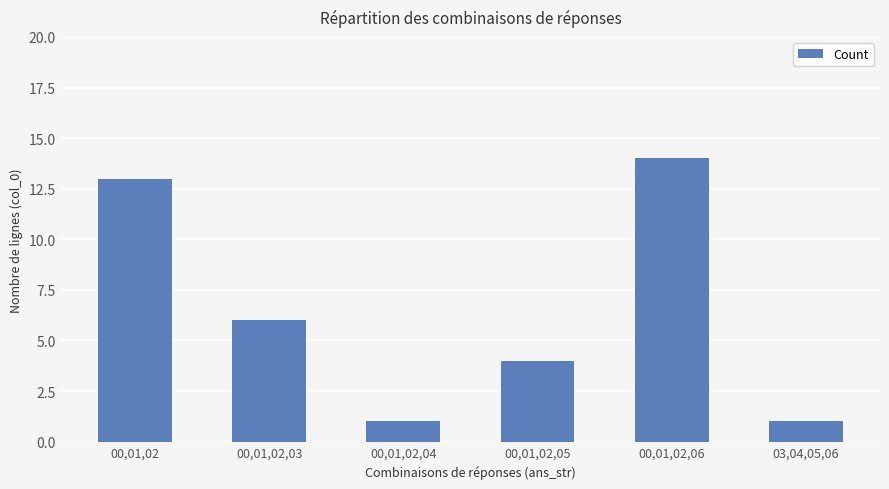

What is the difference between the second highest and second lowest values?

12